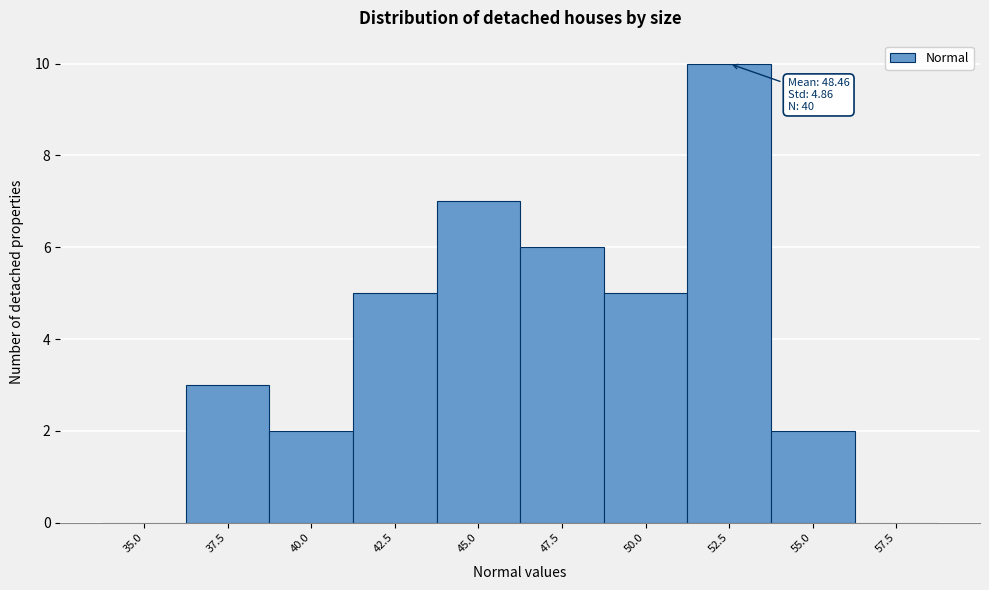

Reading left to right, list all the values displayed in this chart.

35.0=0	37.5=3	40.0=2	42.5=5	45.0=7	47.5=6	50.0=5	52.5=10	55.0=2	57.5=0